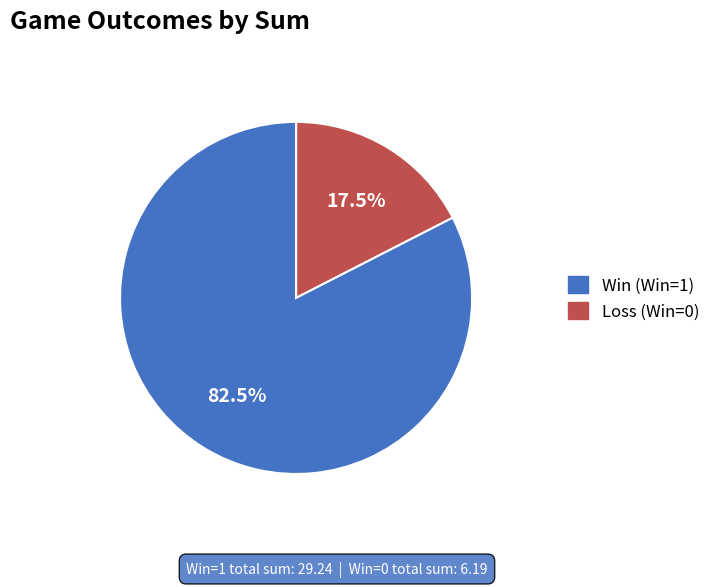

Does any single category account for the majority?

Yes